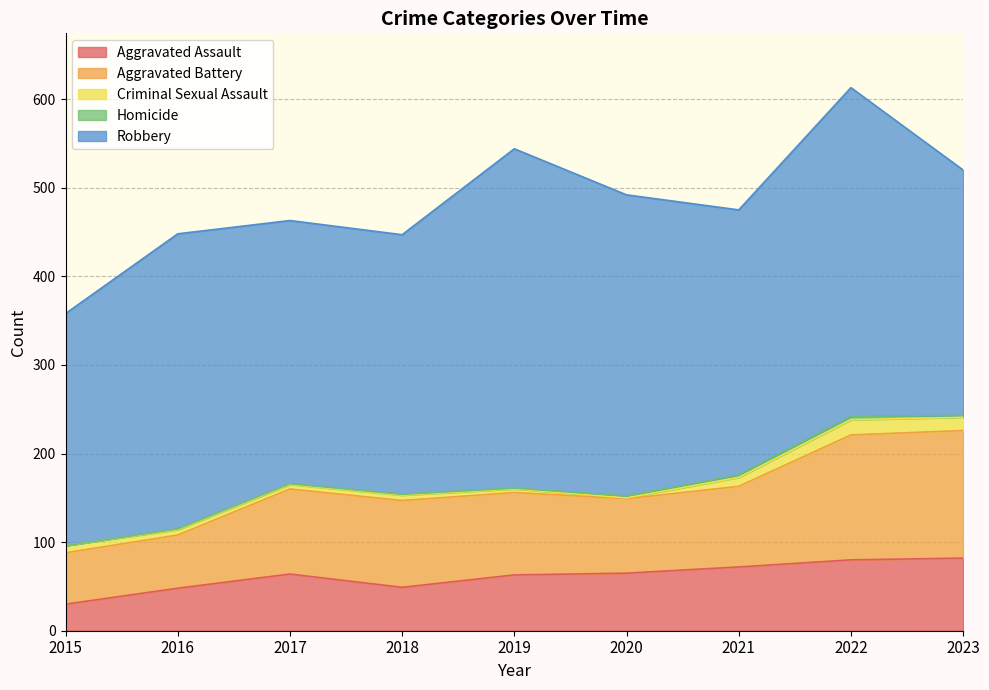

Which category has the highest value across all series?

2019